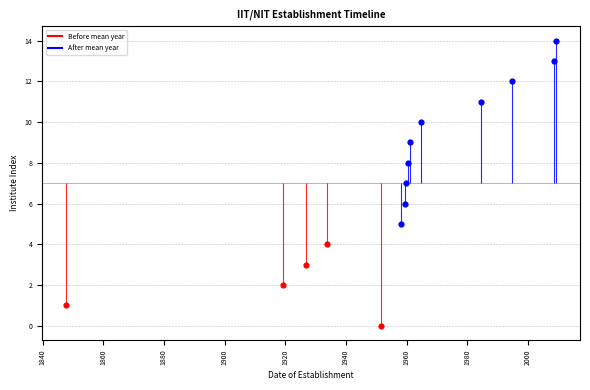

What is the change in value from 1919-03-03 to 1984-07-05?

+9